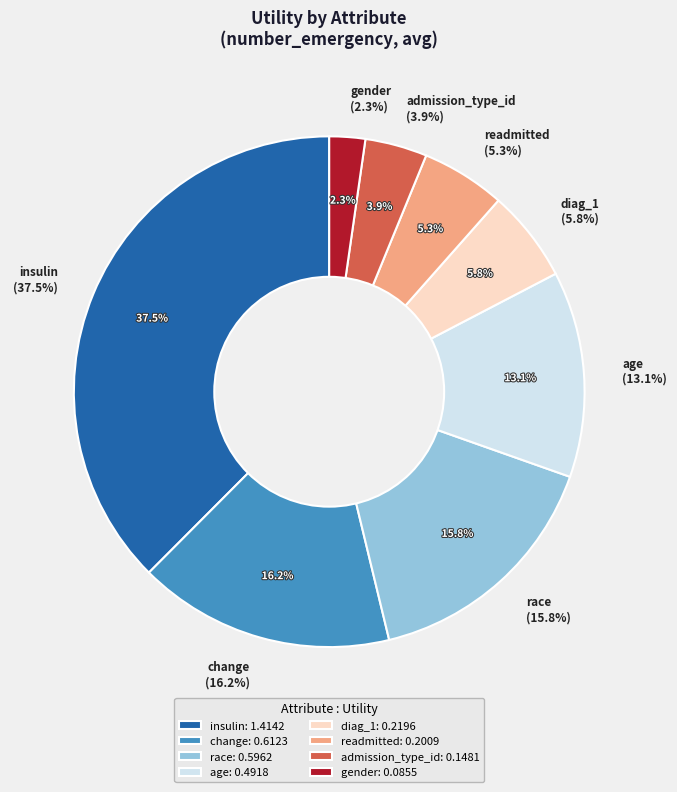

Is there a majority slice in this chart?

No